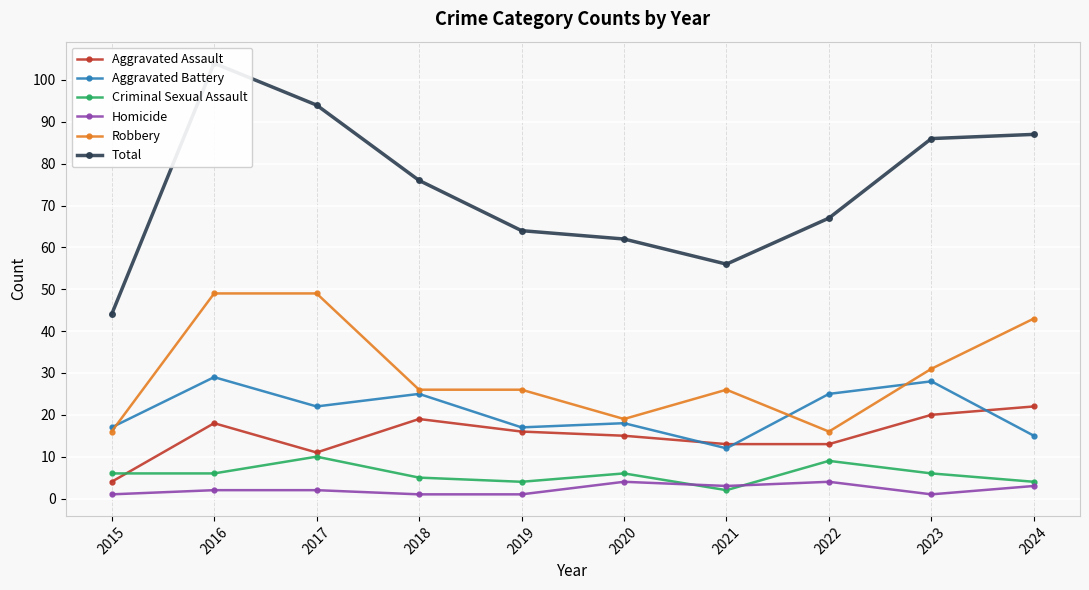

Count the Criminal Sexual Assault values in the range 4 to 6.

7